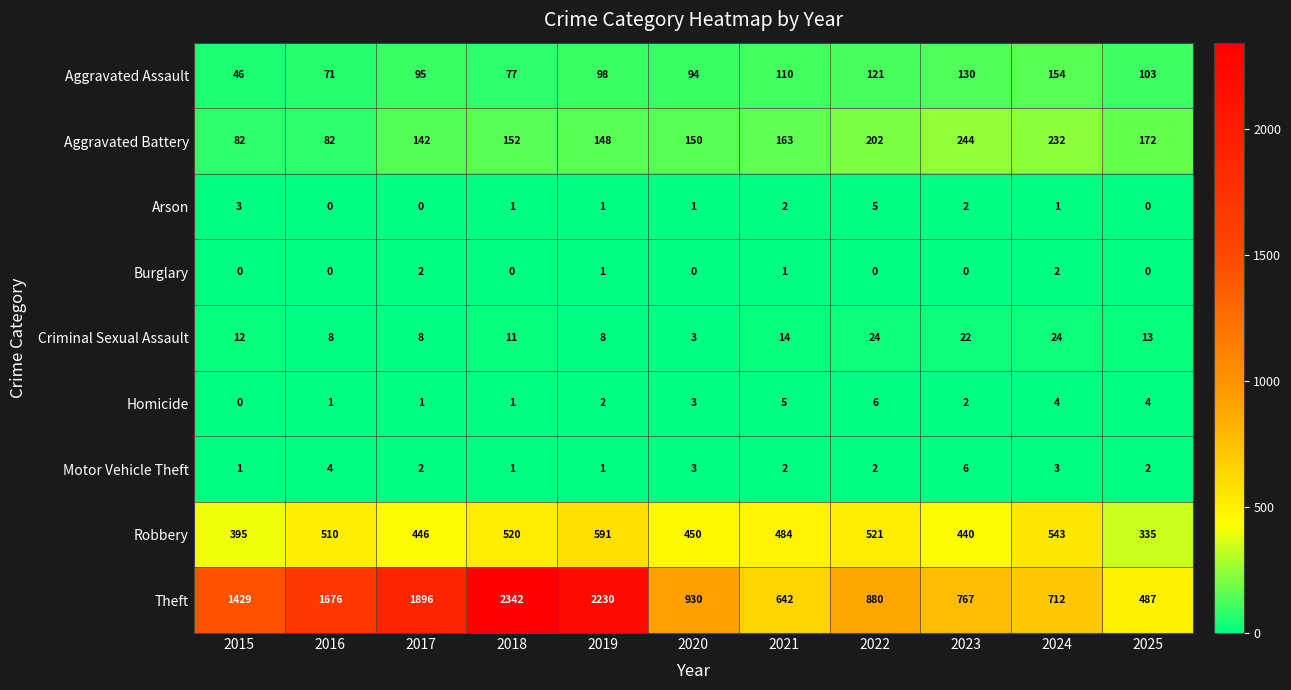

Where does the Theft series first go above 930?

2015